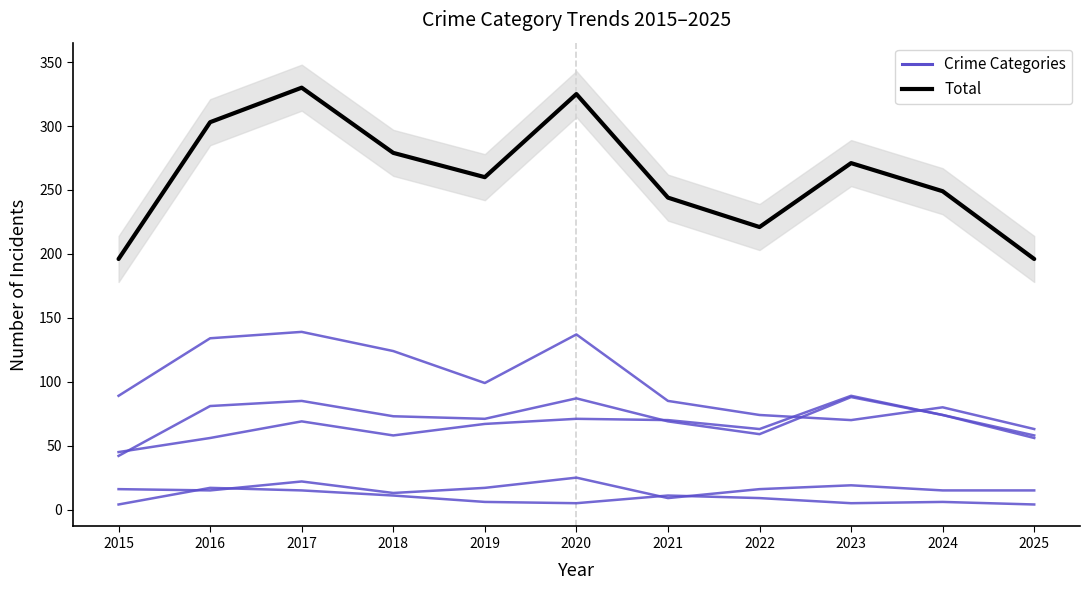

True or false: Total has a value of 303 at 2016.

True